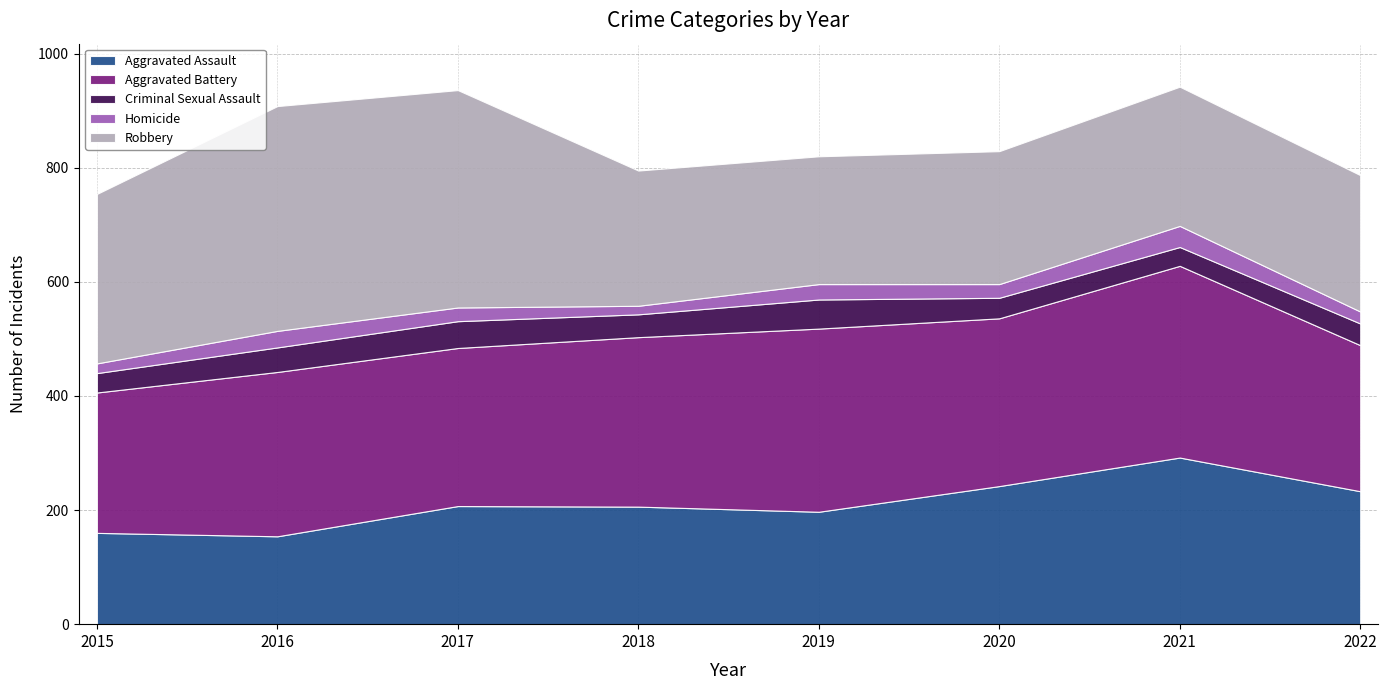

True or false: Aggravated Assault has more than 2 points higher than both neighbors.

False